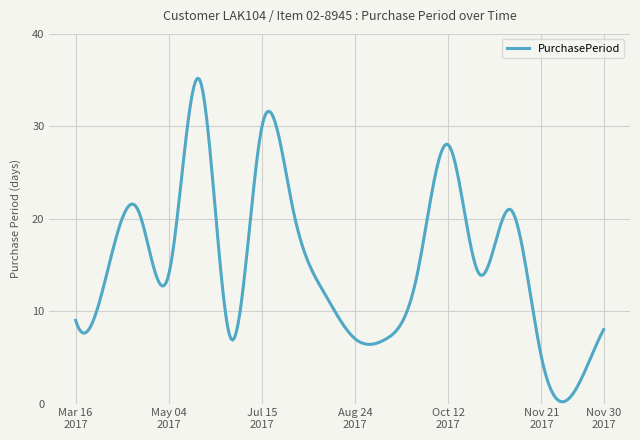

What is the difference between the maximum and minimum values?

35.0